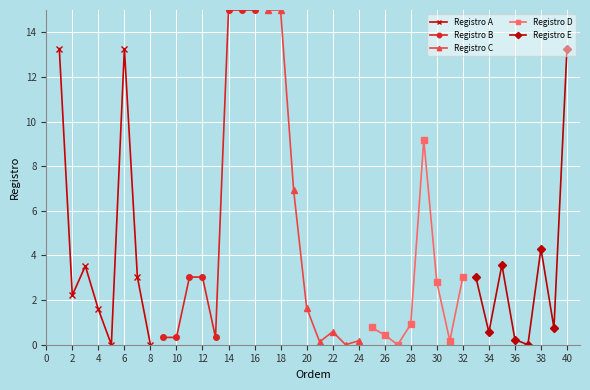

Where is Registro D nearest to the value 4?

32